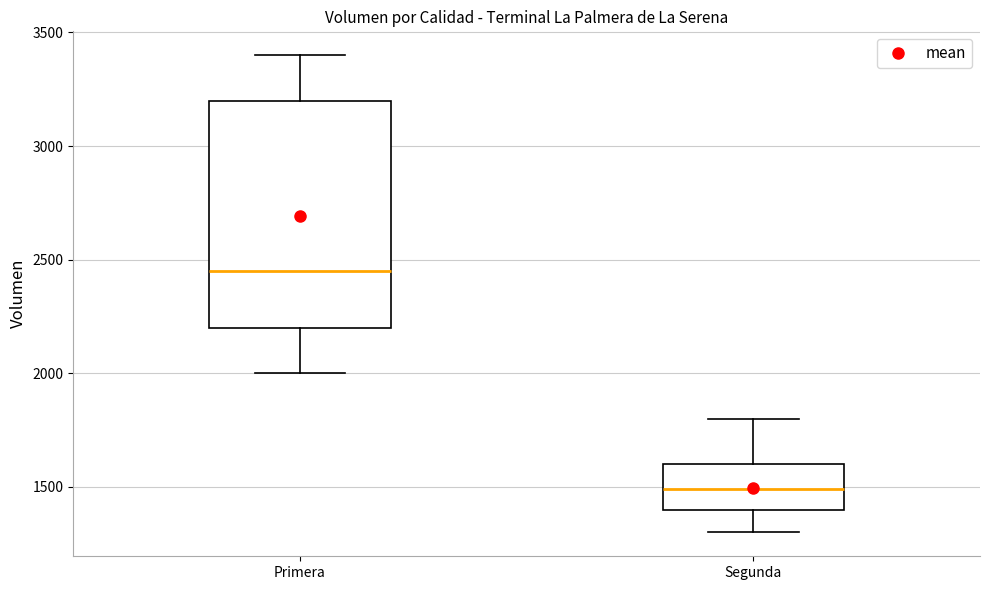

Reading left to right, read every box against the y-axis: the position of its median line, the range the box covers, and the ends of its whiskers. The values are not printed on the chart, so give them approximately, as read against the axis.

Primera: median 2450, box 2200 to 3200, whiskers 2000 to 3400
Segunda: median 1500, box 1400 to 1600, whiskers 1300 to 1800